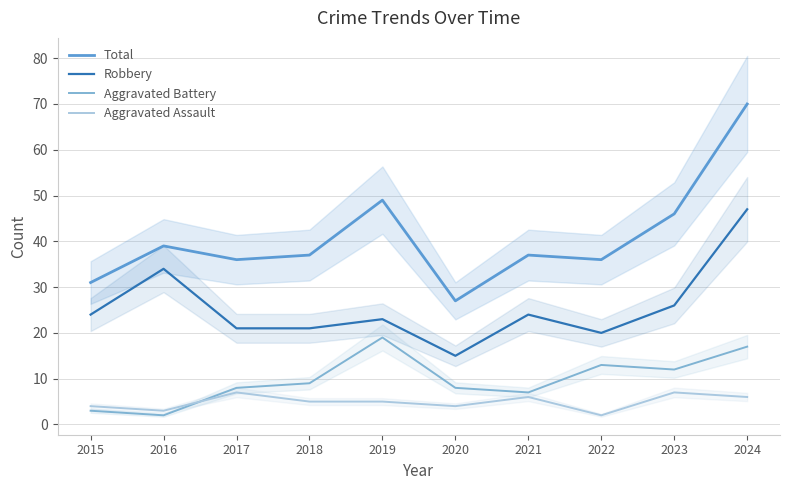

How many data points in Total are above 37?

4